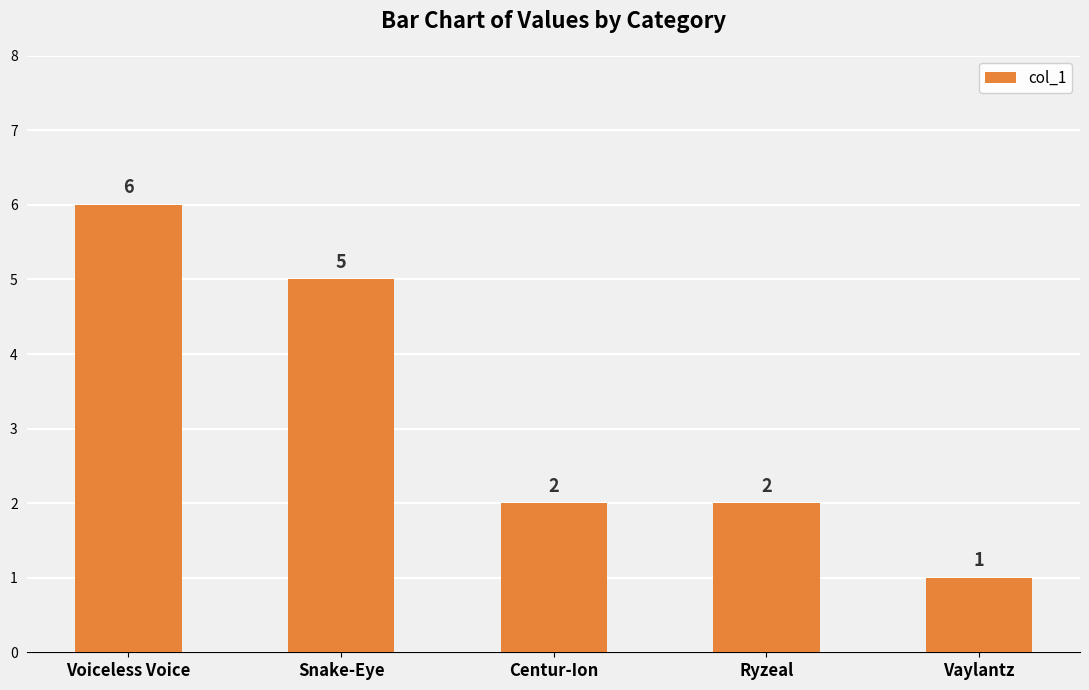

How many data points are less than 2?

1